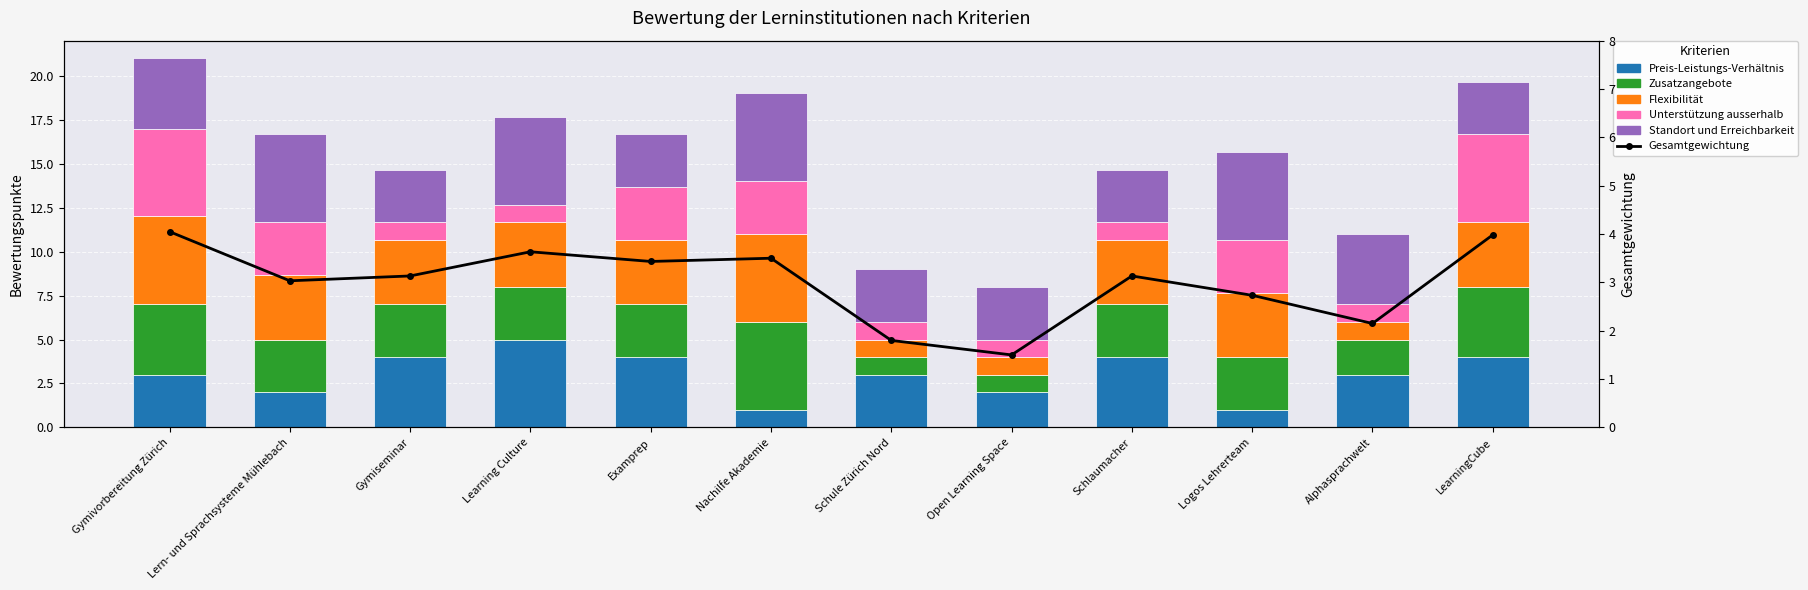

What position from the left is Alphasprachwelt?

11